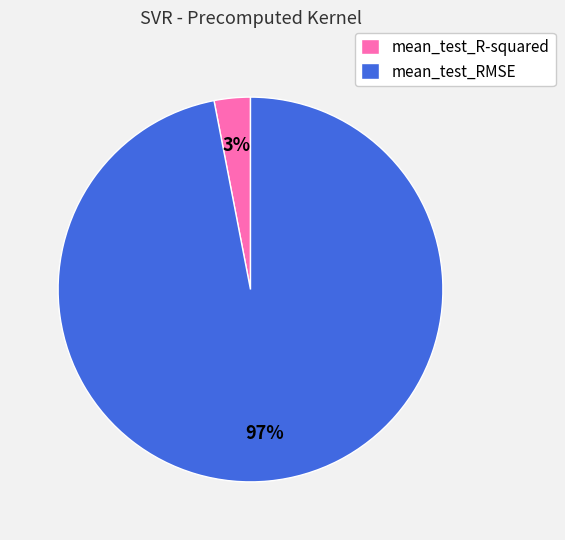

To the nearest percent, what is the combined percentage of mean_test_RMSE and mean_test_R-squared?

100%